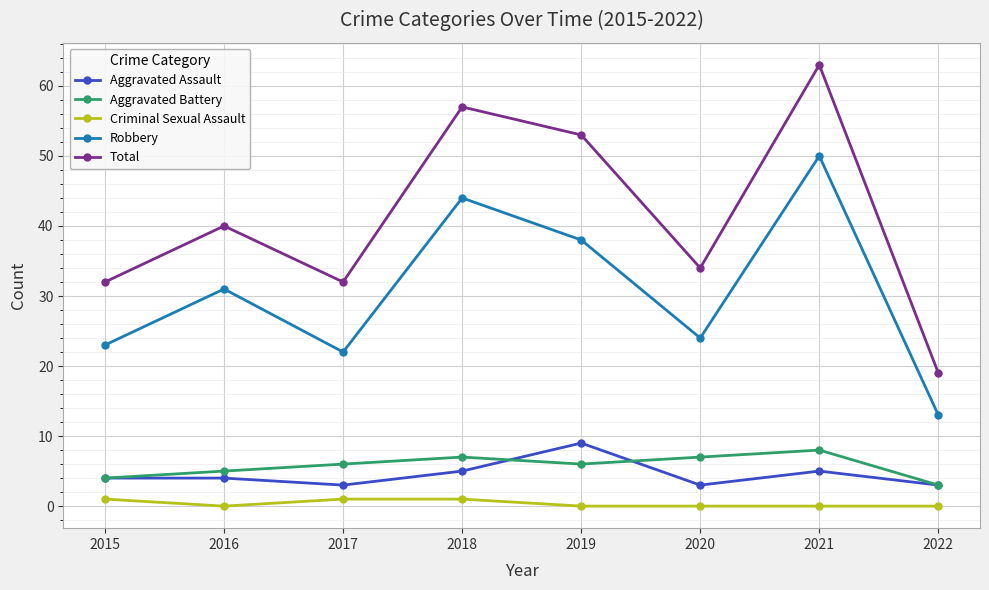

What is the maximum value for Robbery?

50